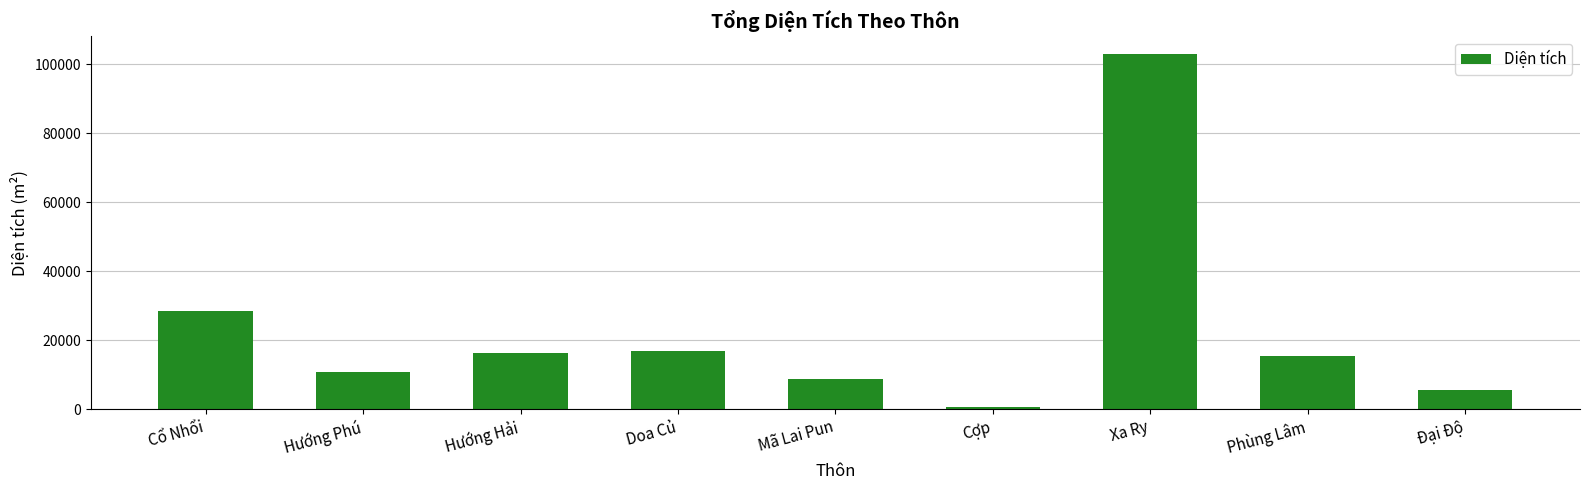

Are the bars grouped side by side (vs. stacked)?

No